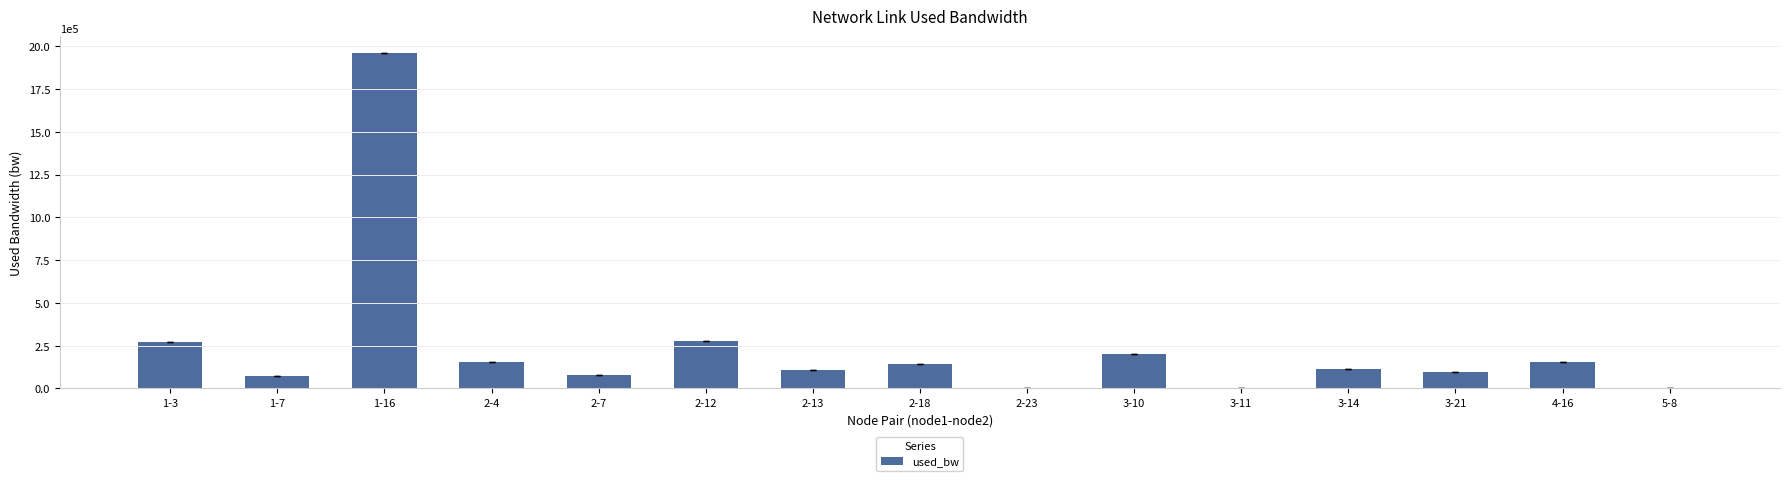

Are the bars horizontal?

No